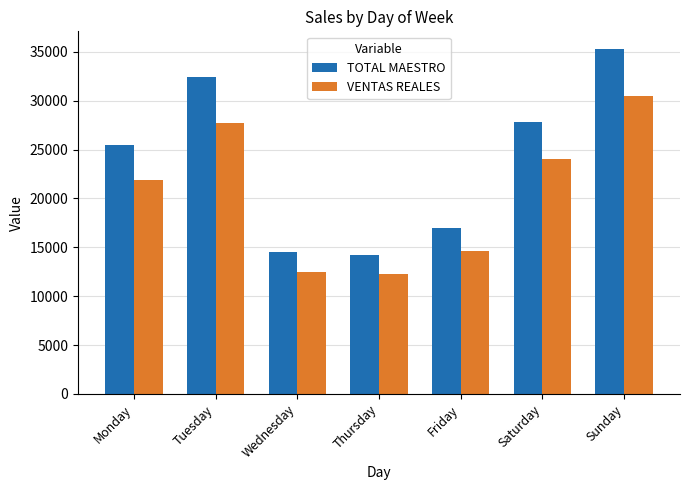

Which category has the lowest value in the TOTAL MAESTRO series?

Thursday